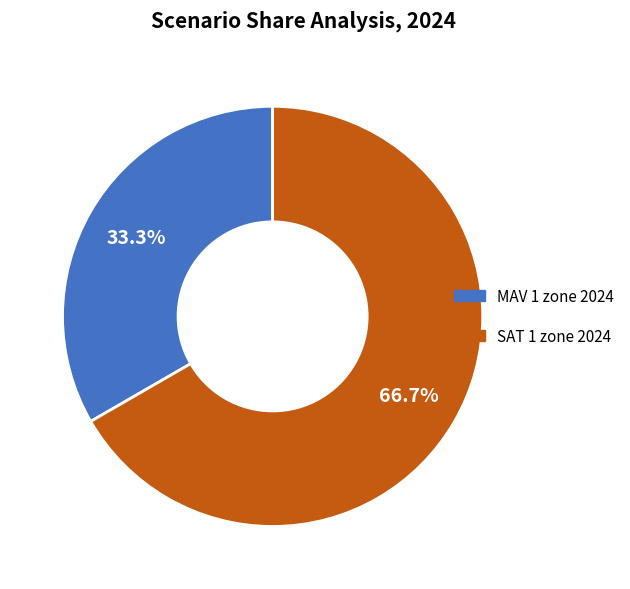

Which category accounts for the majority?

SAT 1 zone 2024